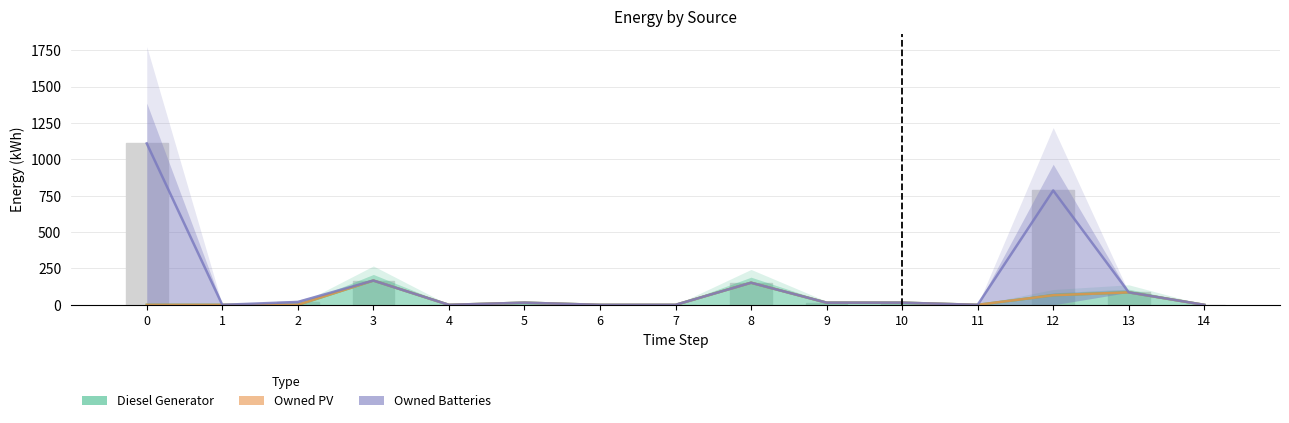

How many categories are shown in the chart?

15